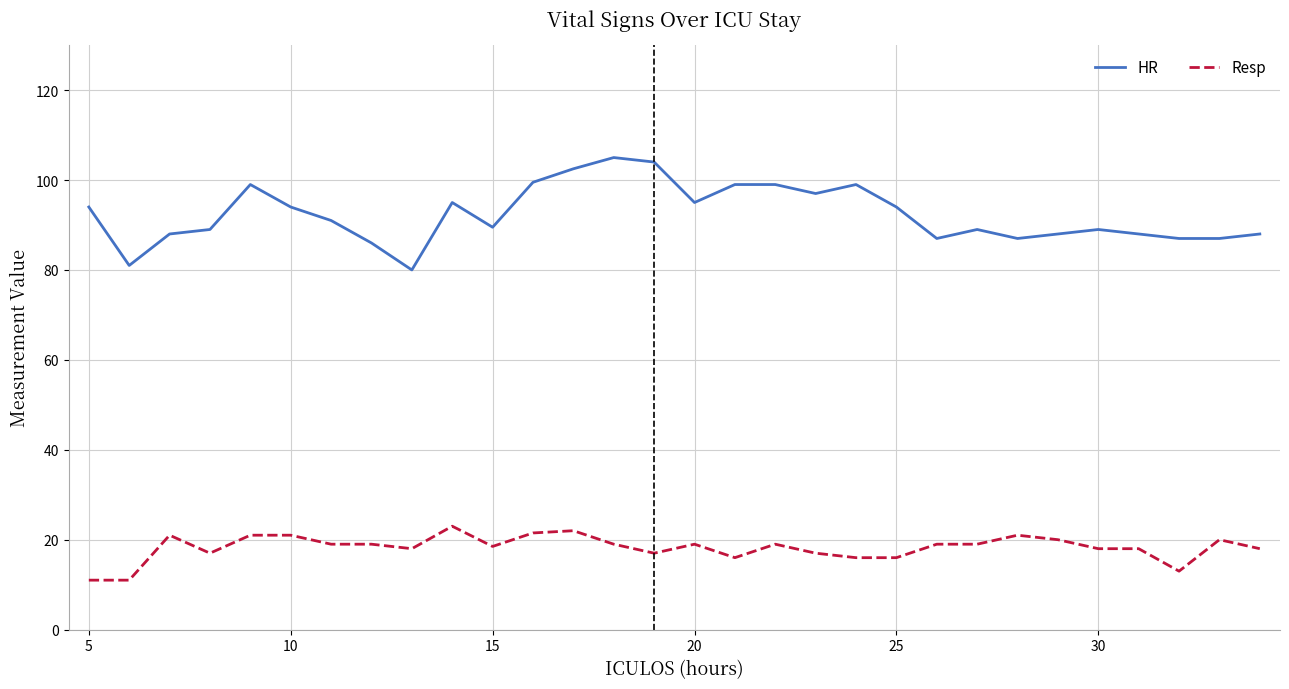

List the series in order of their overall mean, highest first.

HR, Resp